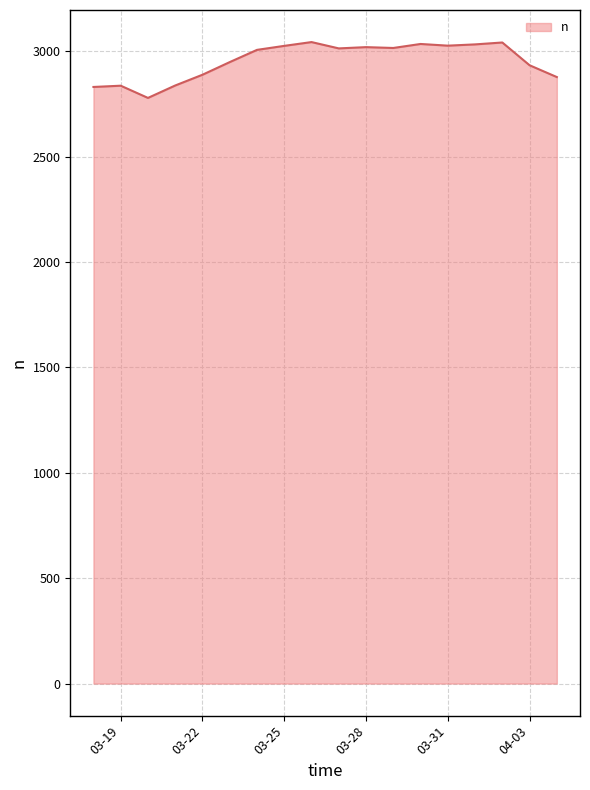

What is the smallest value displayed?

2779